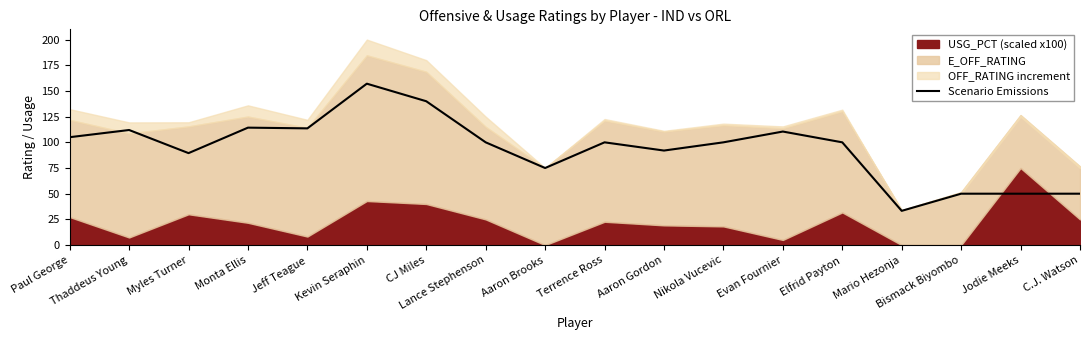

Approximately how many times larger is the value at Monta Ellis compared to C.J. Watson?

2.3